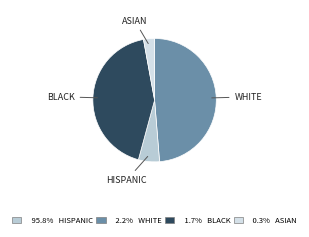

What is the smallest slice in the pie chart?

ASIAN